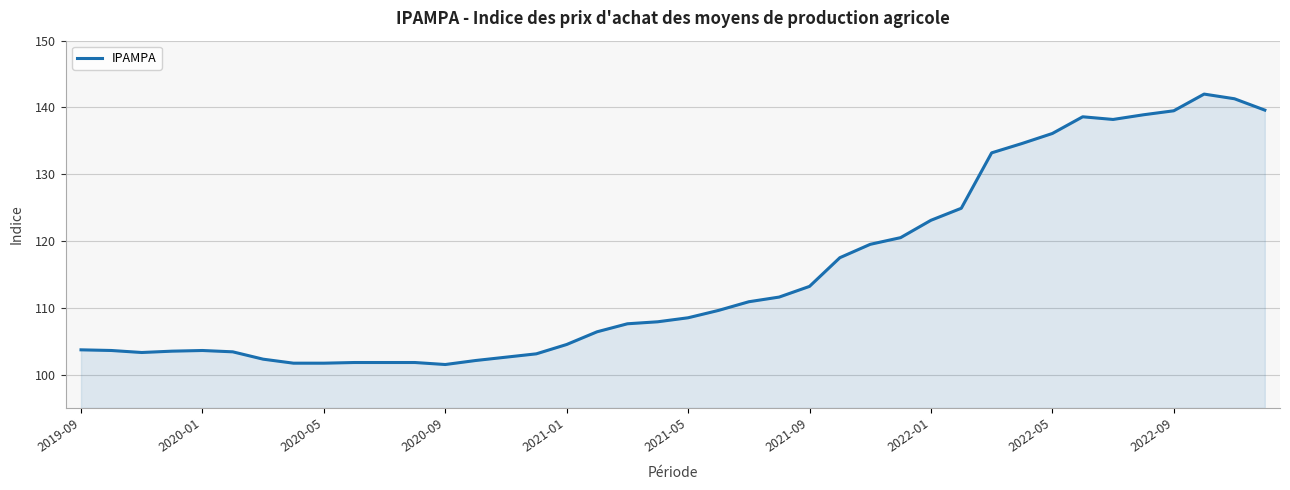

What is the difference between the maximum and minimum values?

40.5